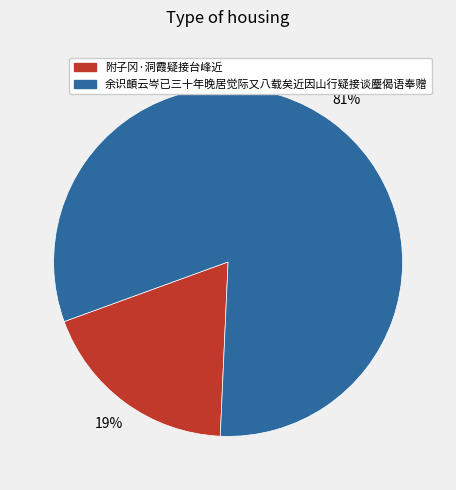

Which has a higher value, 余识頔云岑已三十年晚居觉际又八载矣近因山行疑接谈麈偈语奉赠 or 附子冈·洞霞疑接台峰近?

余识頔云岑已三十年晚居觉际又八载矣近因山行疑接谈麈偈语奉赠